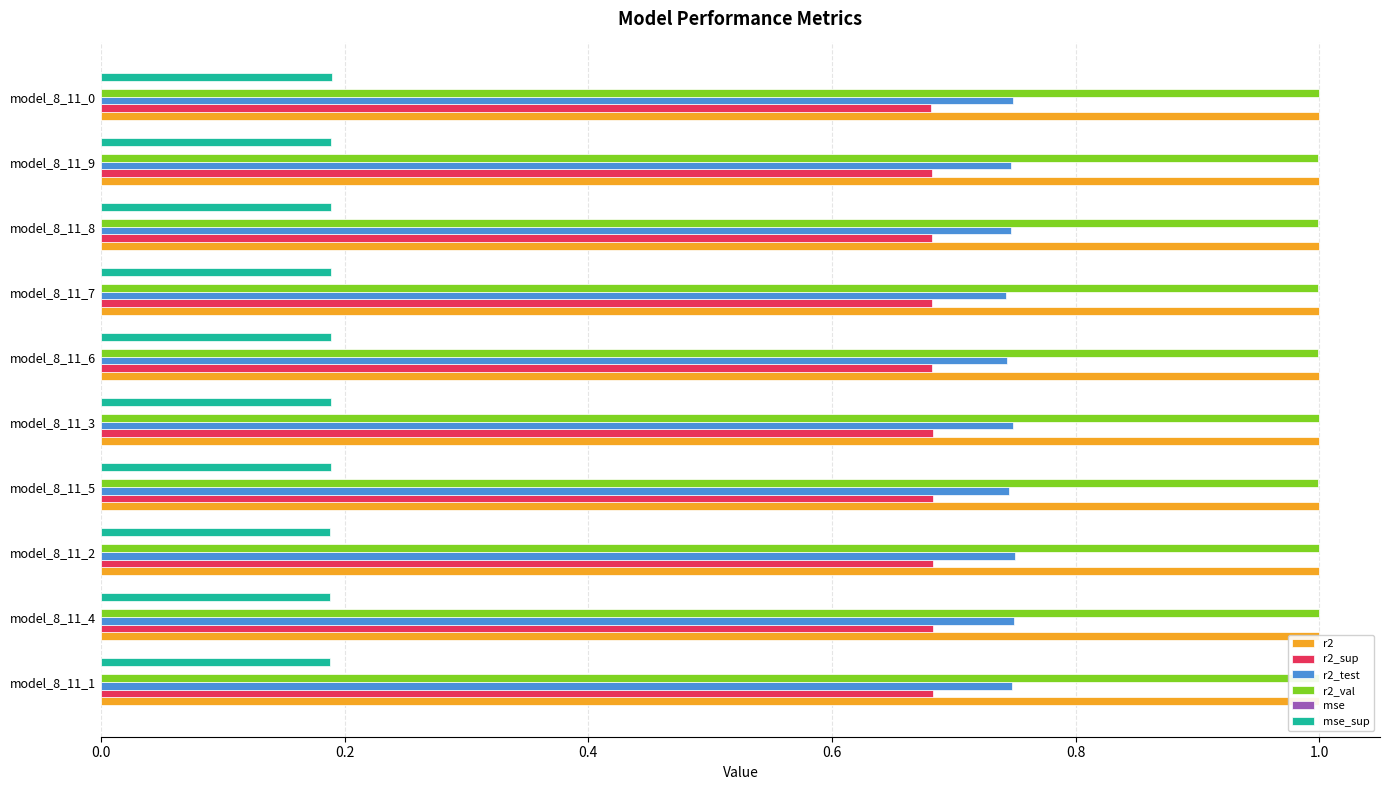

The value of r2_test at model_8_11_7 is 0.3. True or false?

False